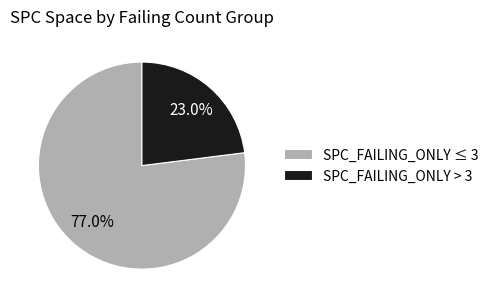

To the nearest percent, what is the average slice percentage?

50%